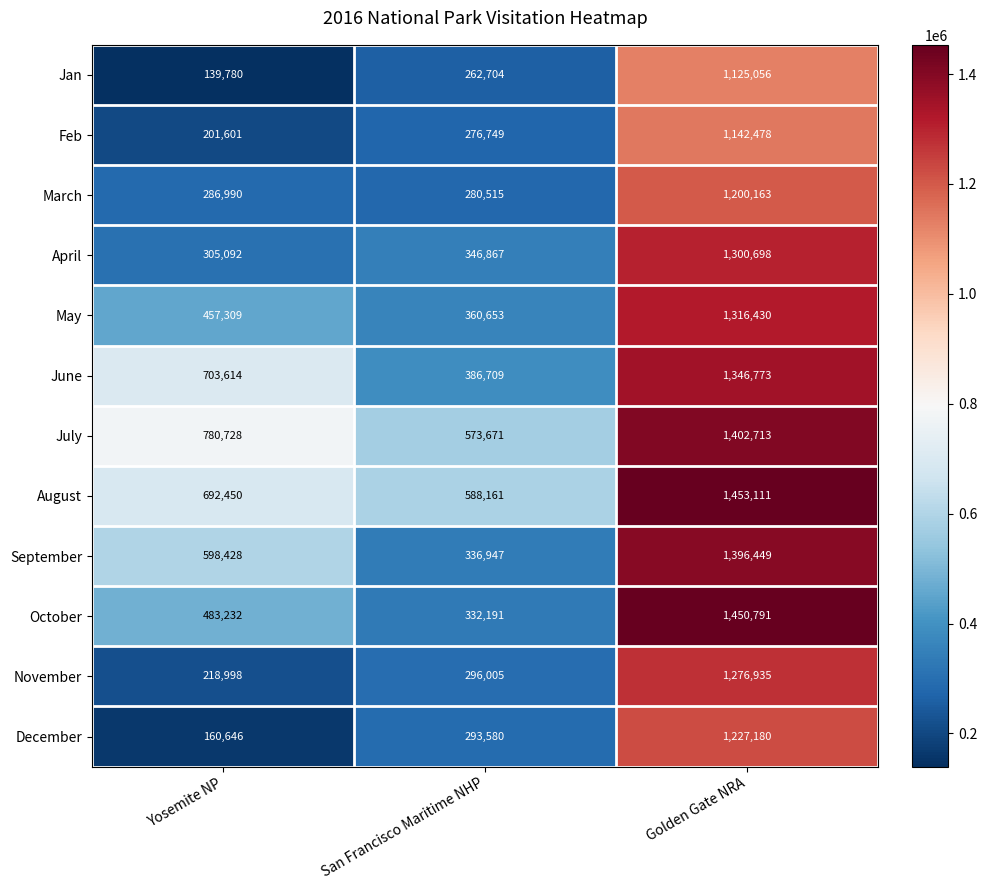

The value of April at Yosemite NP is 305092. True or false?

True